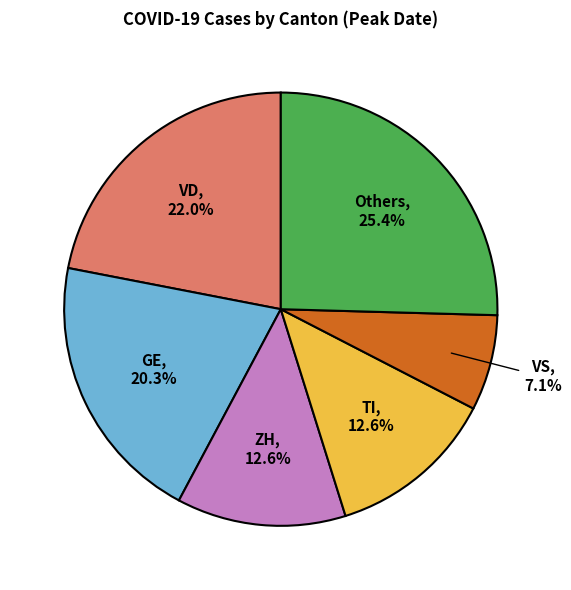

Which has a higher value, GE or VS?

GE